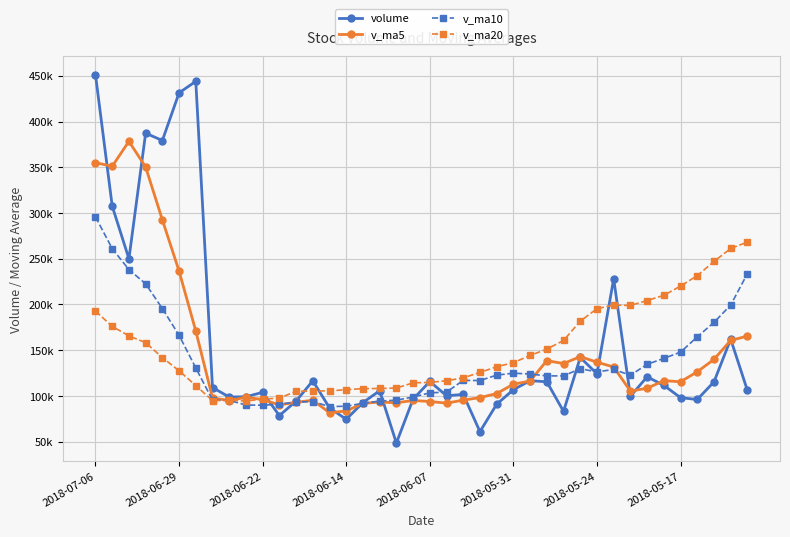

What are all the series names shown in the legend?

volume, v_ma5, v_ma10, v_ma20